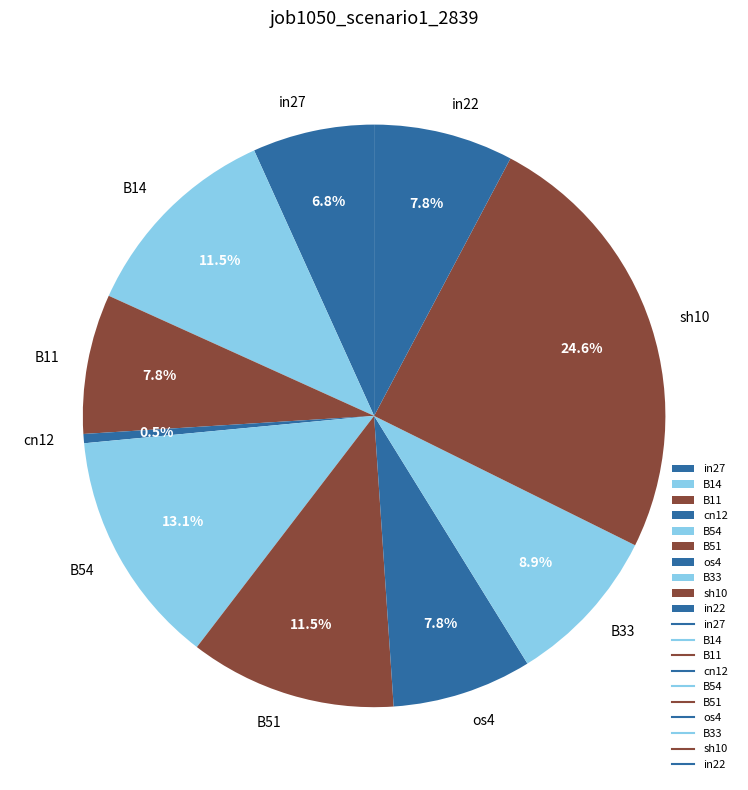

To the nearest percent, what portion does sh10 represent?

25%